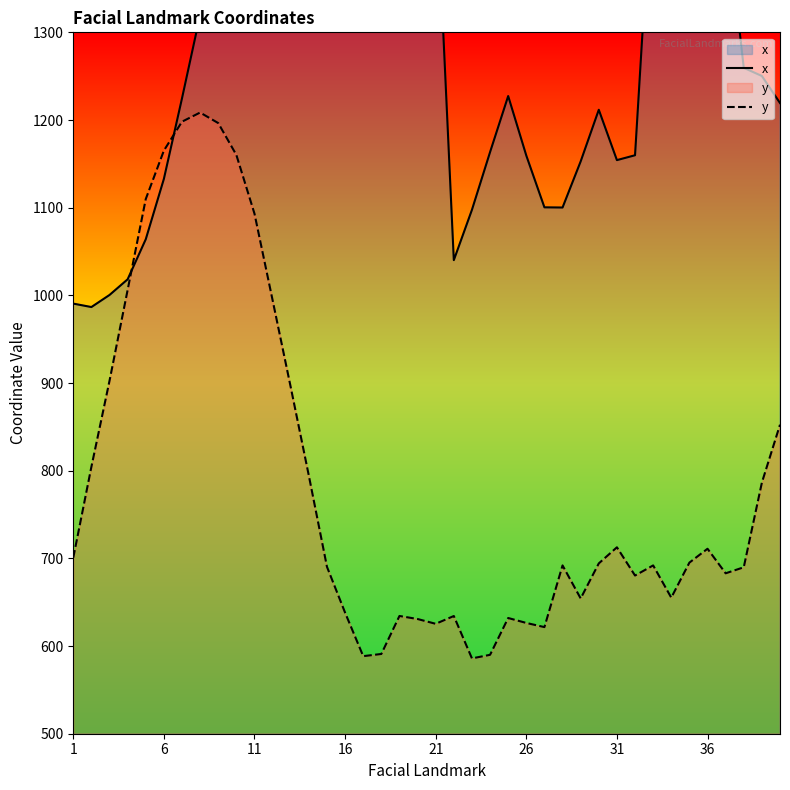

What is the lowest value of the y series?

585.9